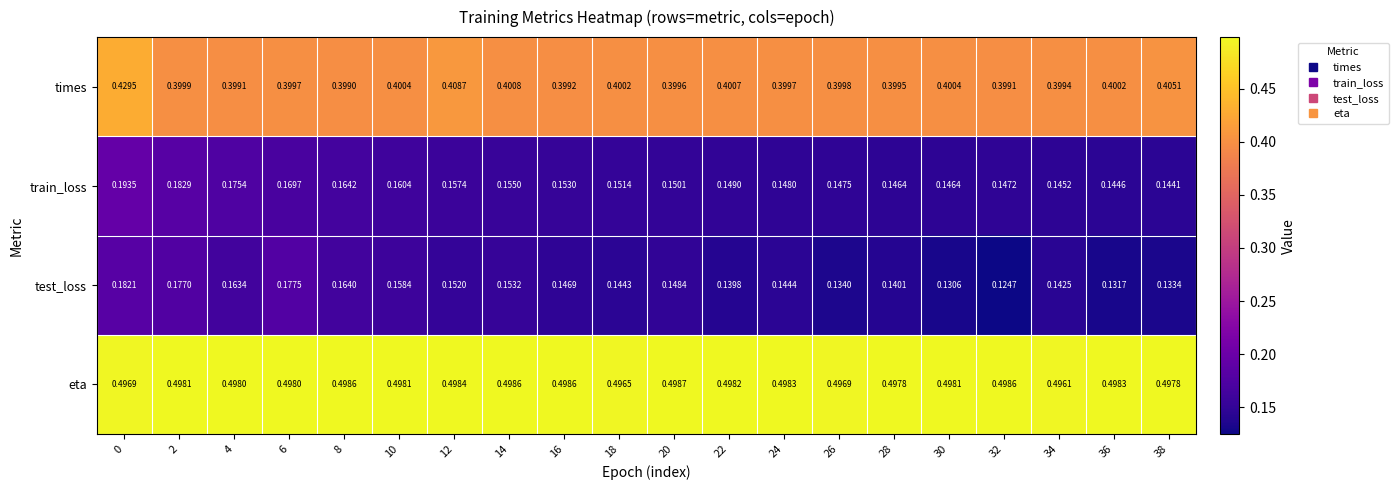

Between 0 and 28, which series saw the biggest shift?

train_loss